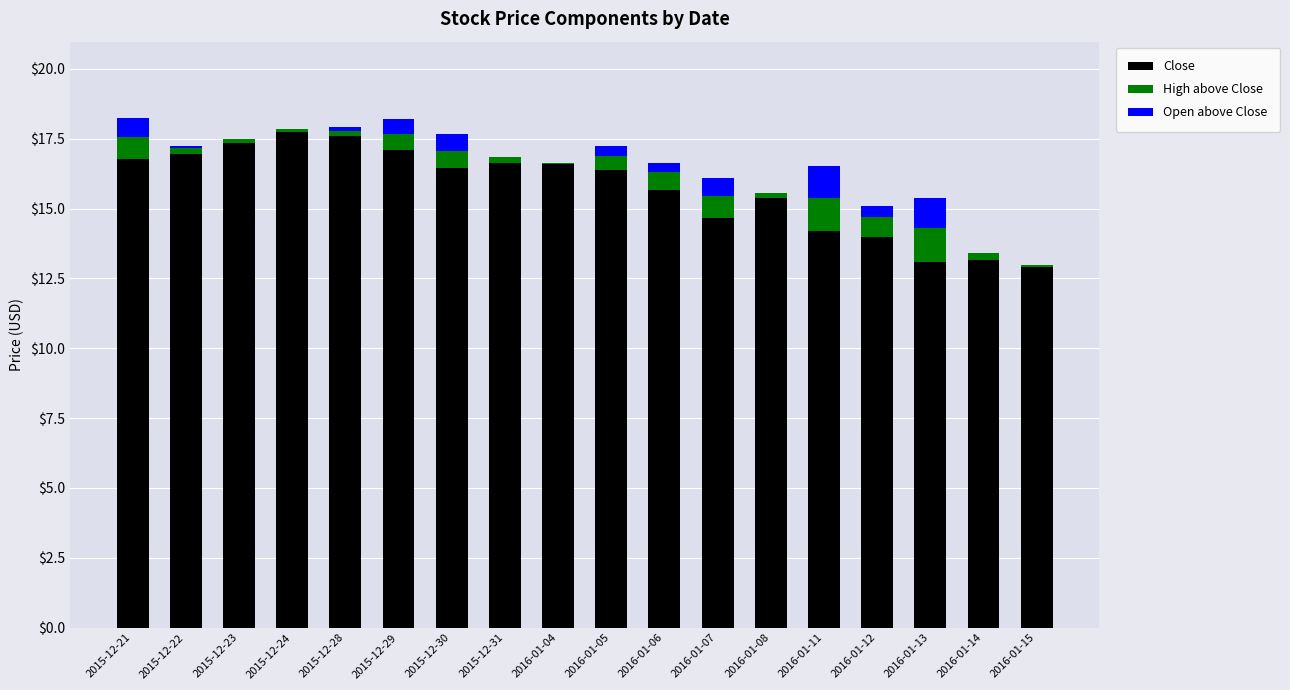

What is the maximum value for Close?

17.8